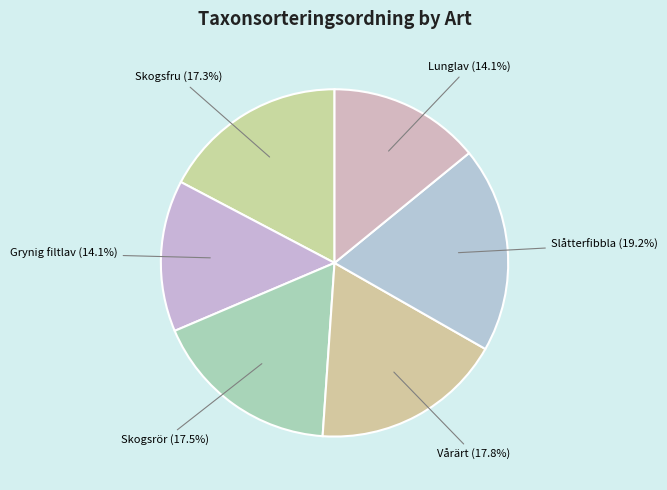

Which slice is the smallest?

Lunglav